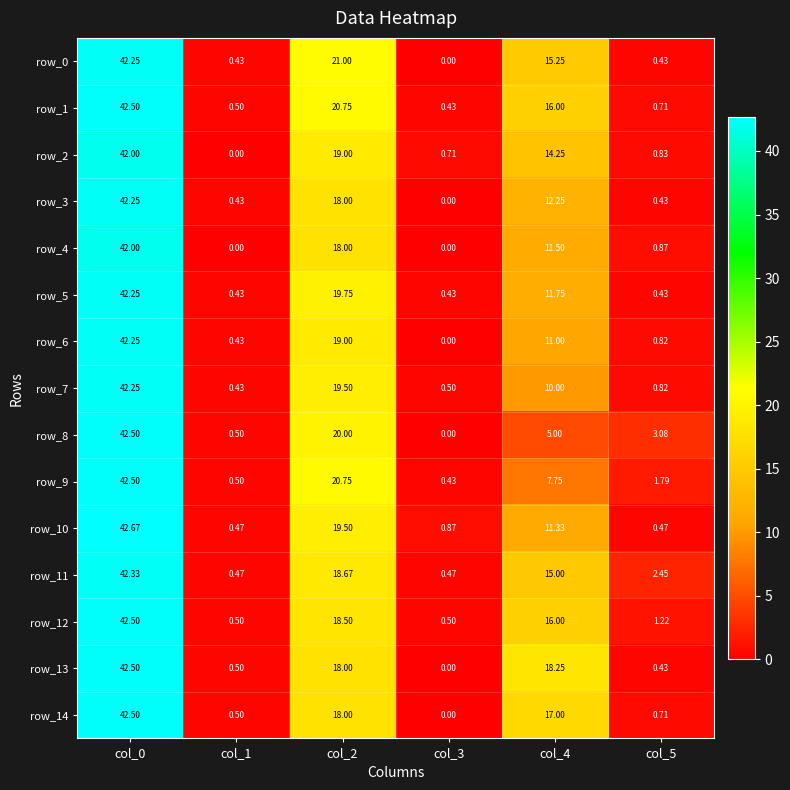

At which label does row_14 first exceed 17?

col_0